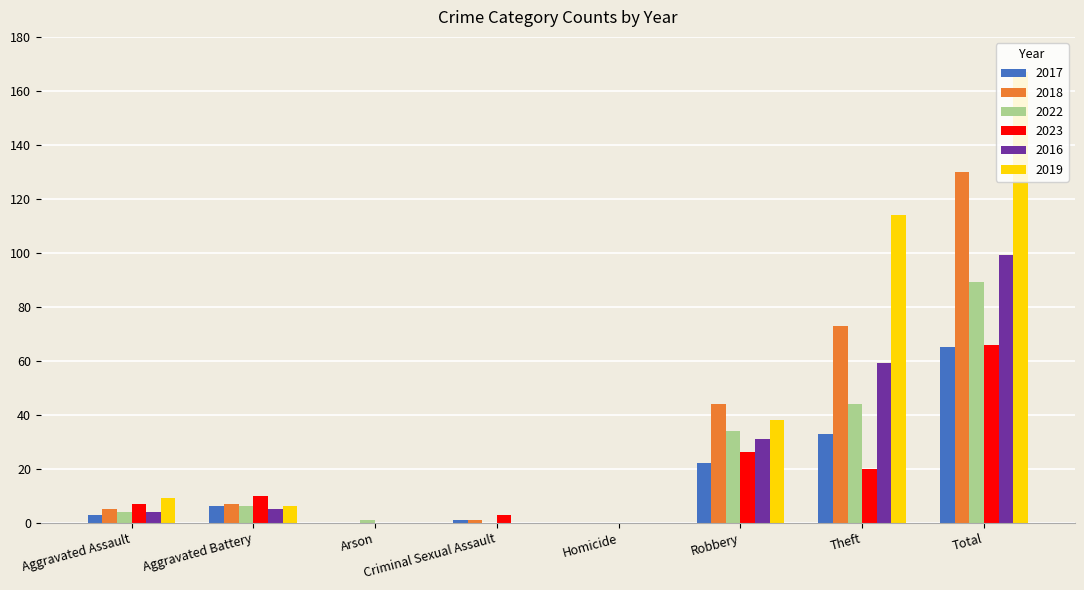

What is the sum of all 2017 values?

130